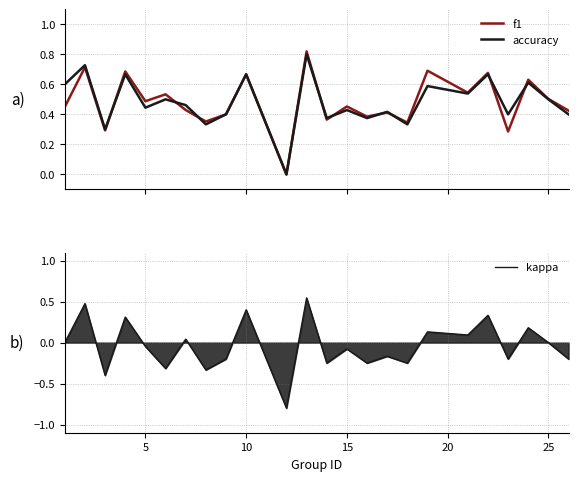

The kappa series shows 0.2 at 10. True or false?

False